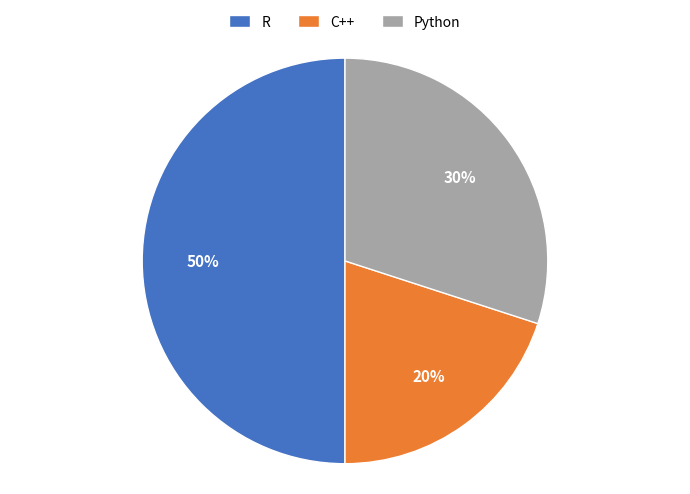

How many slices are in this pie chart?

3